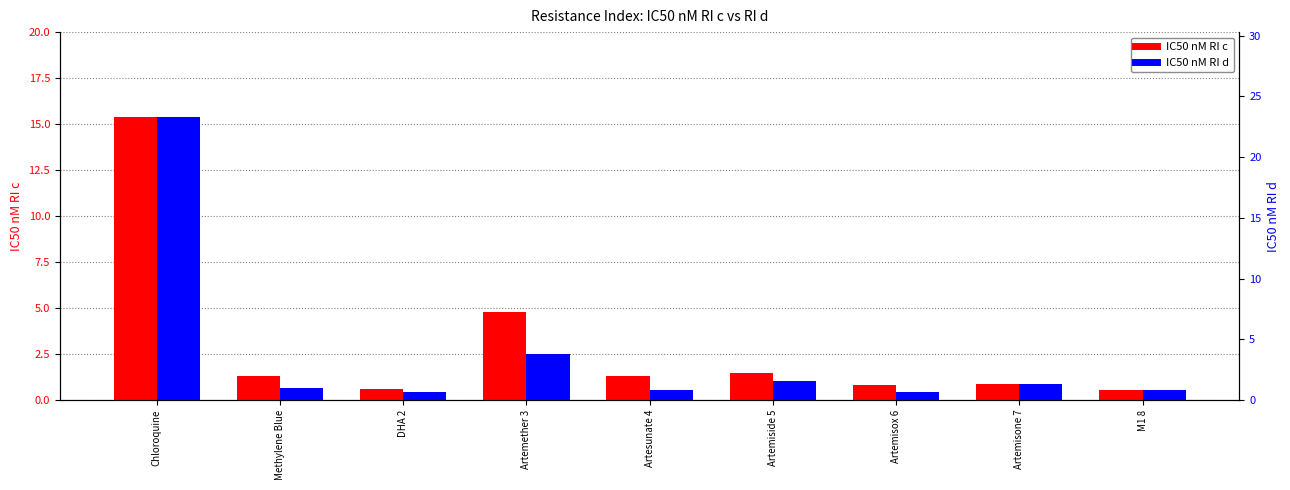

List the series in order of their peak value, lowest first.

IC50 nM RI c, IC50 nM RI d